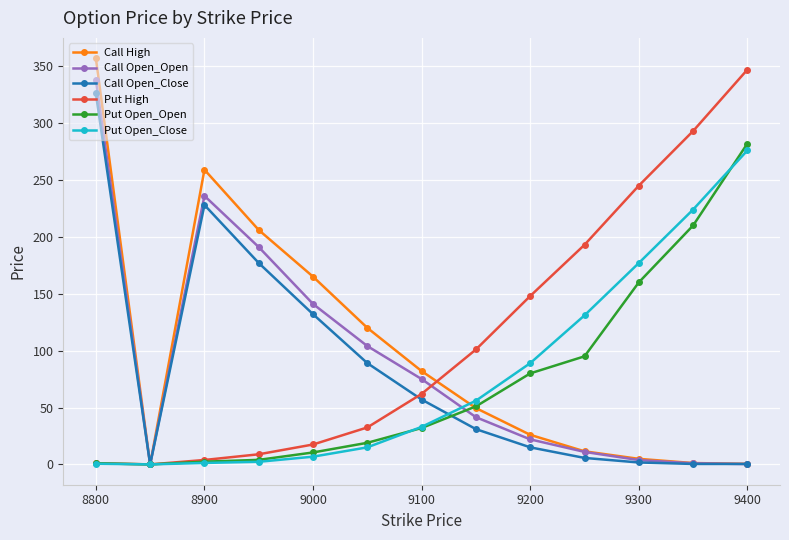

What is the value of the Call Open_Close point at the 9th from the left?

15.0